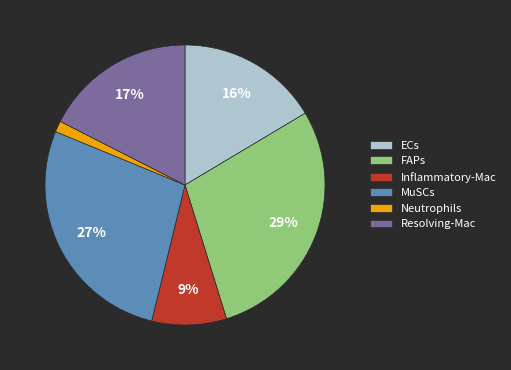

Is there any slice that represents more than half of the pie?

No